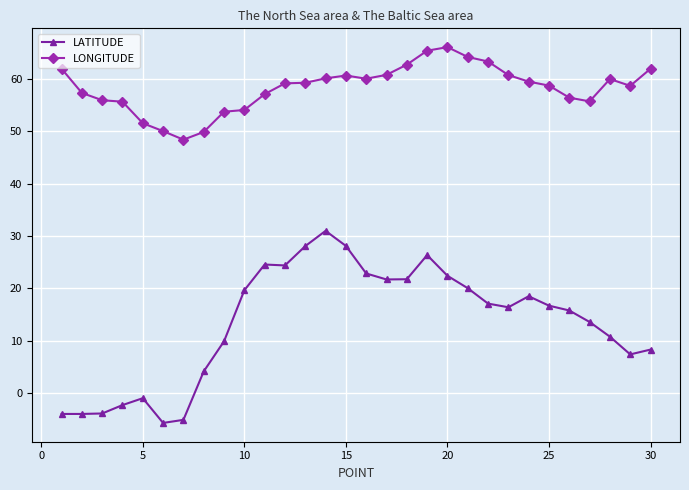

How many lines are shown in the chart?

2